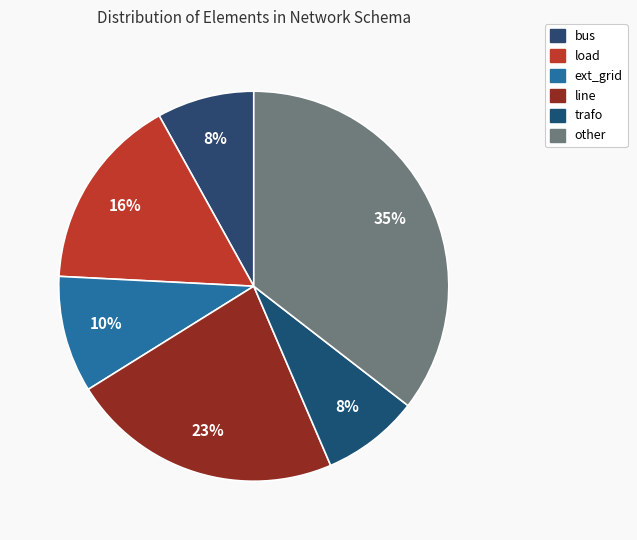

Approximately how many times larger is the value at load compared to bus?

2.0